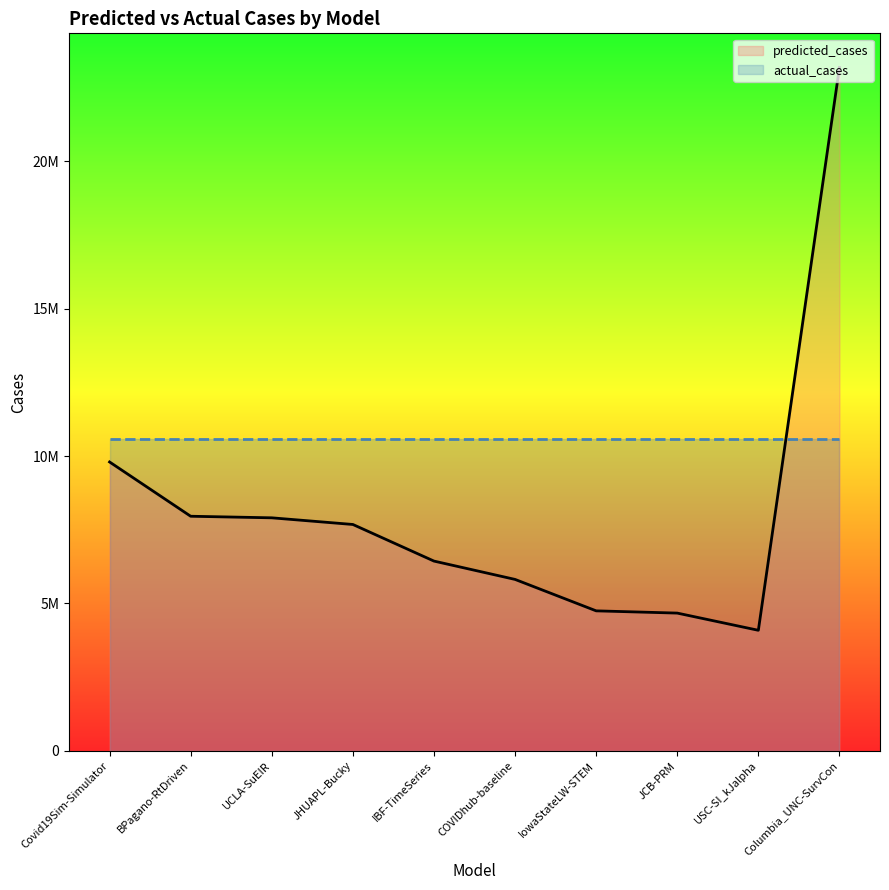

What is the sum of the values at UCLA-SuEIR and Covid19Sim-Simulator?

17709917.2